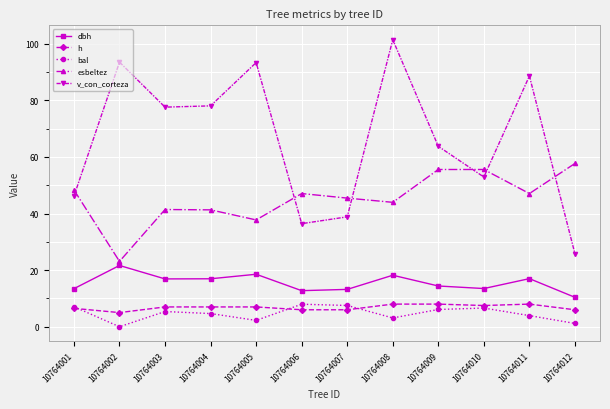

Which series changed the most between 10764008 and 10764009?

v_con_corteza